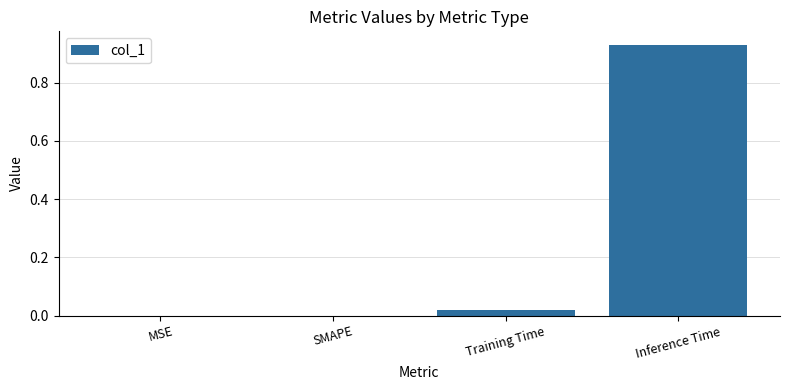

What is the sum of all values?

1.0